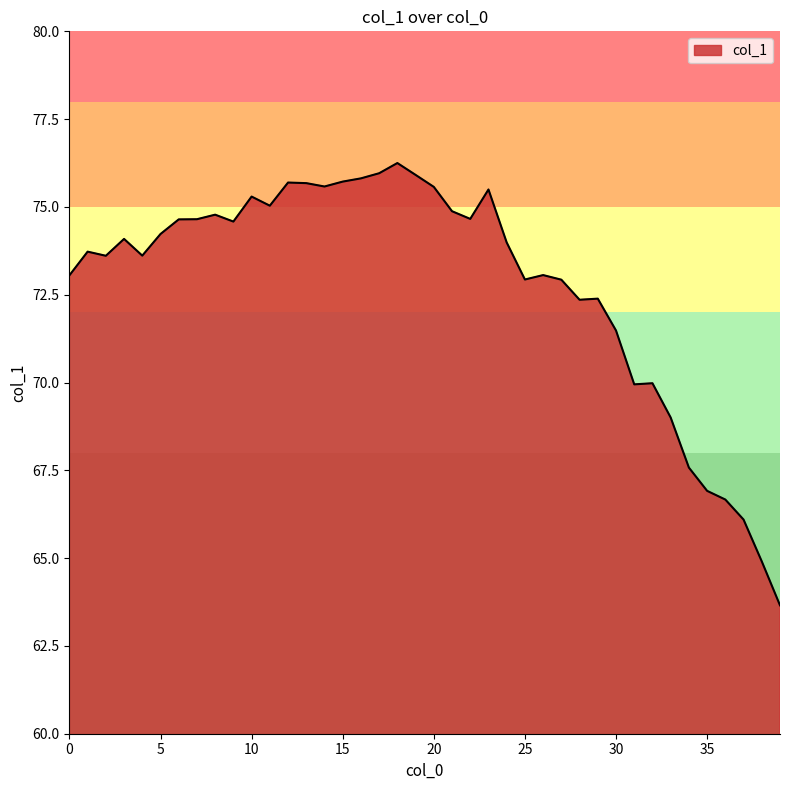

What is the average value?

72.8